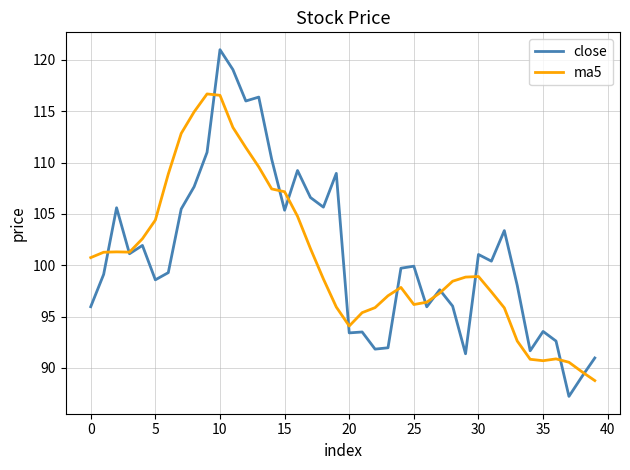

What is the maximum value for close?

121.0